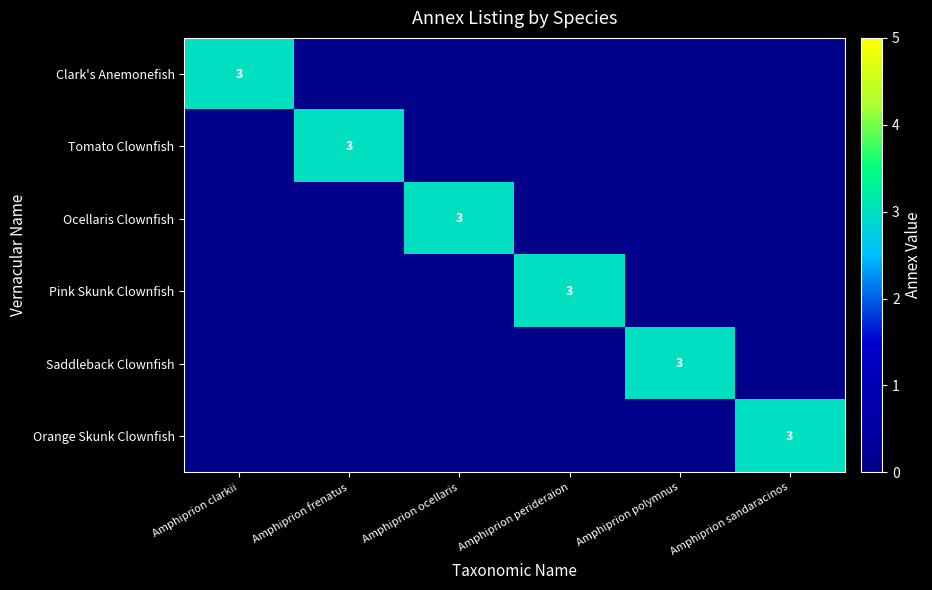

At which category is the sum across all series the highest?

Amphiprion clarkii